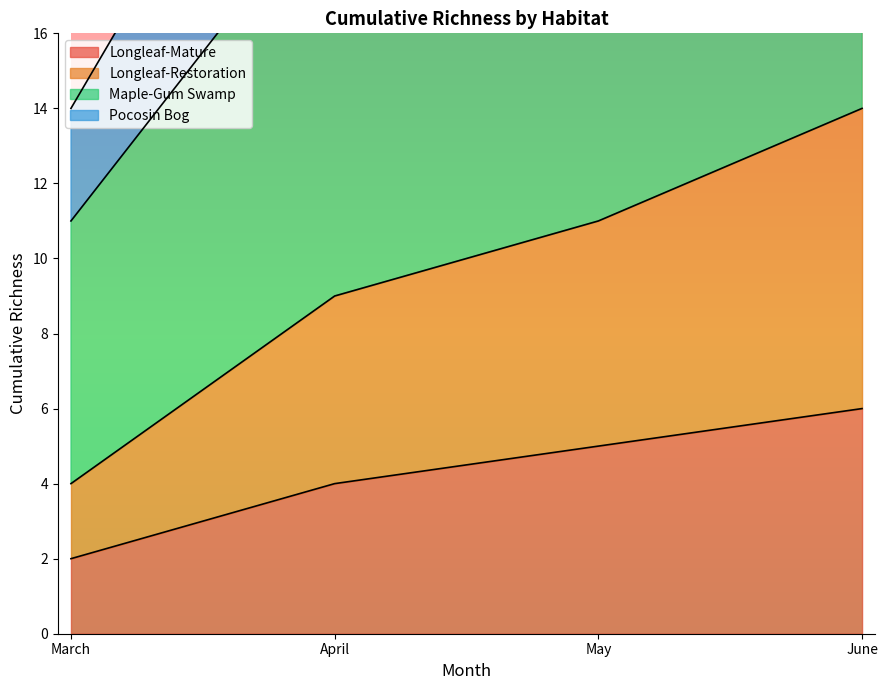

True or false: Longleaf-Restoration and Longleaf-Mature intersect in this chart.

False